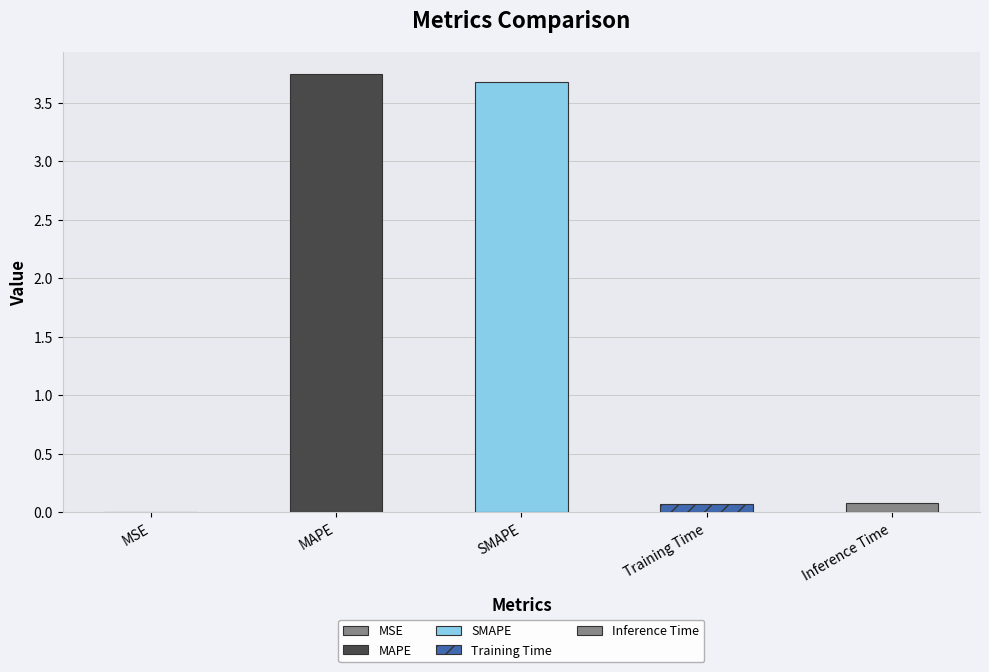

What is the difference between the second highest and second lowest values?

3.6